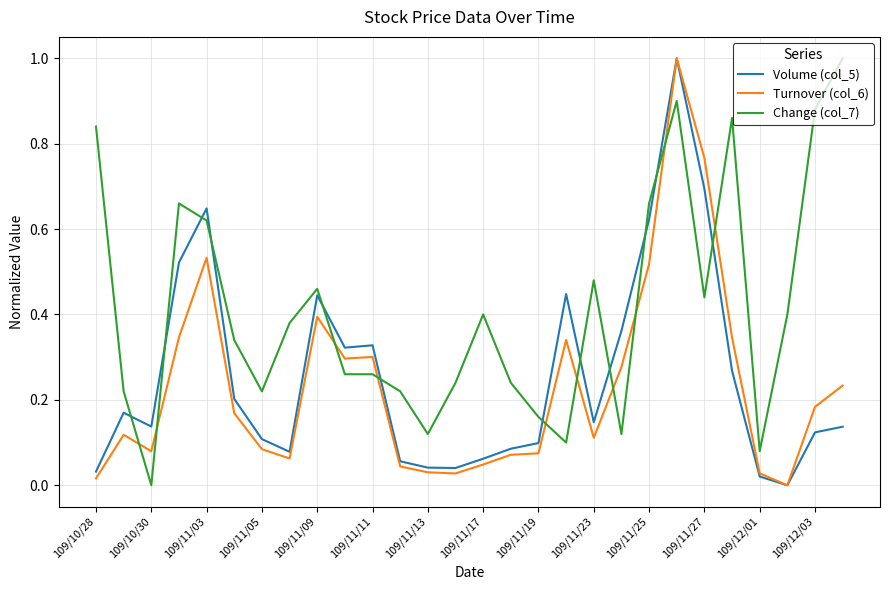

Which series has the largest total across all categories?

Change (col_7)